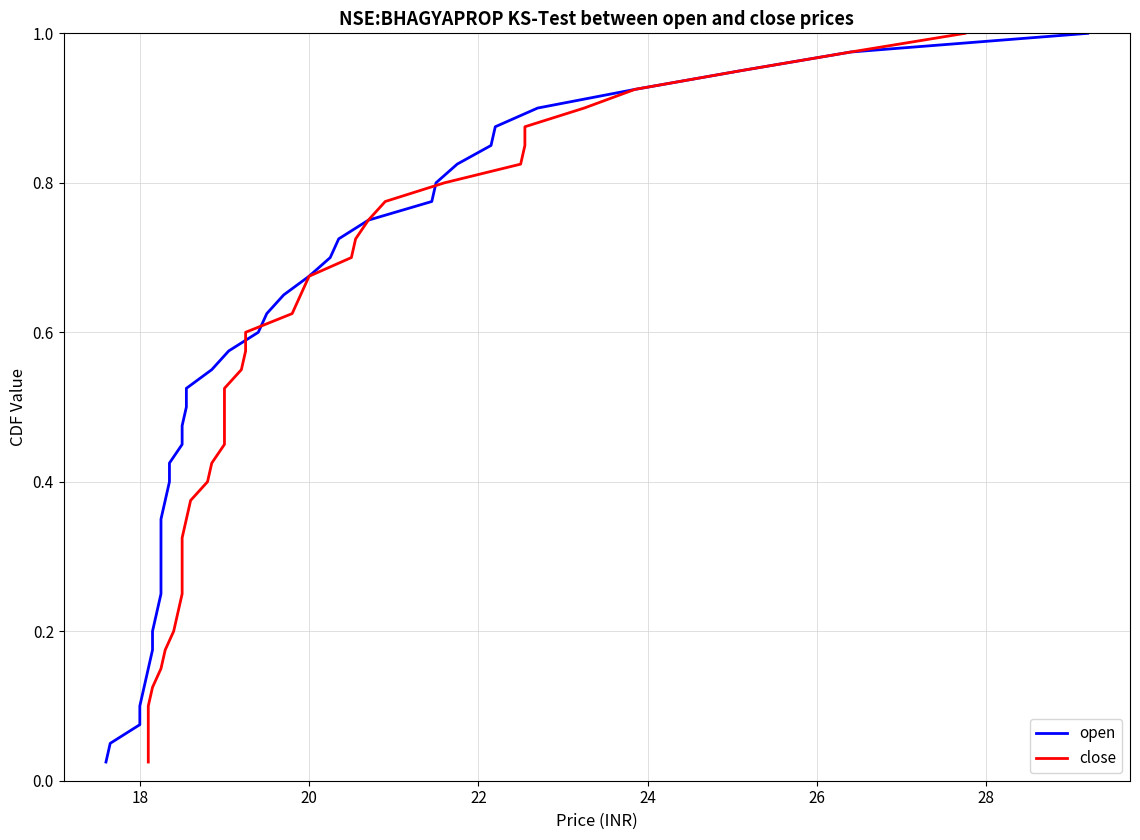

Does the chart have visible grid lines?

Yes